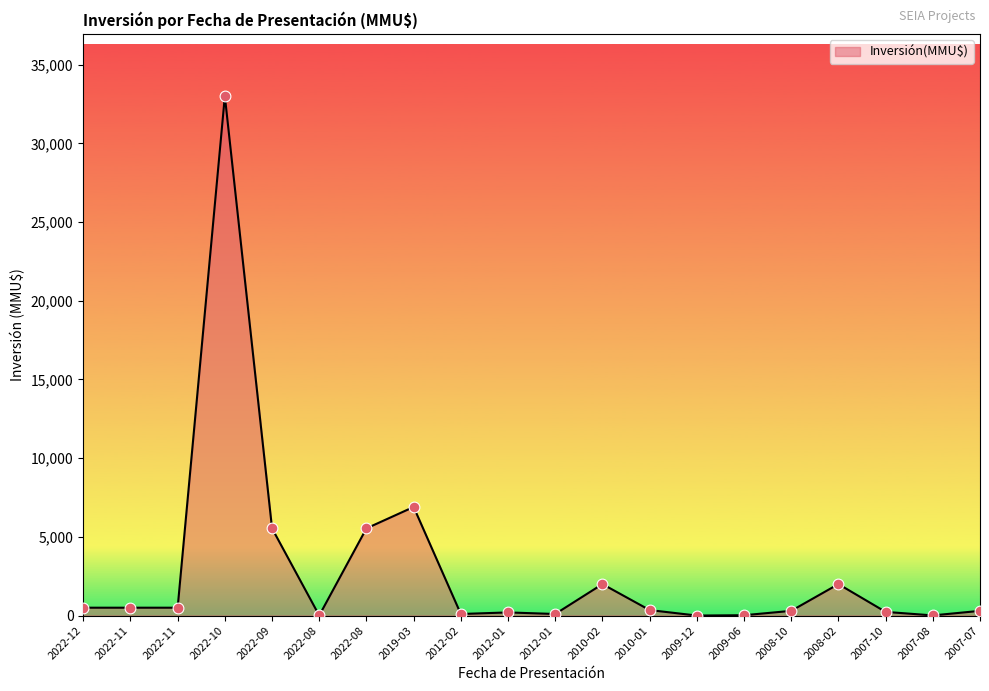

What is the ratio of the value at 2008-02 to the value at 2010-01?

5.7